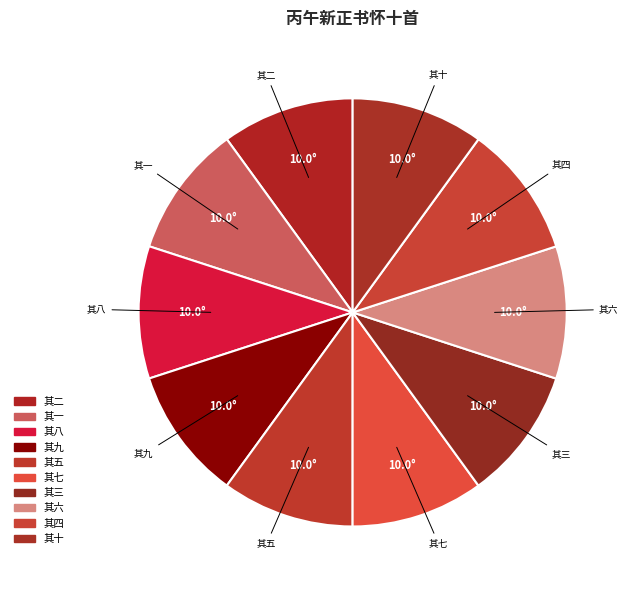

Is the sum of 其六 and 其二 greater than half?

No